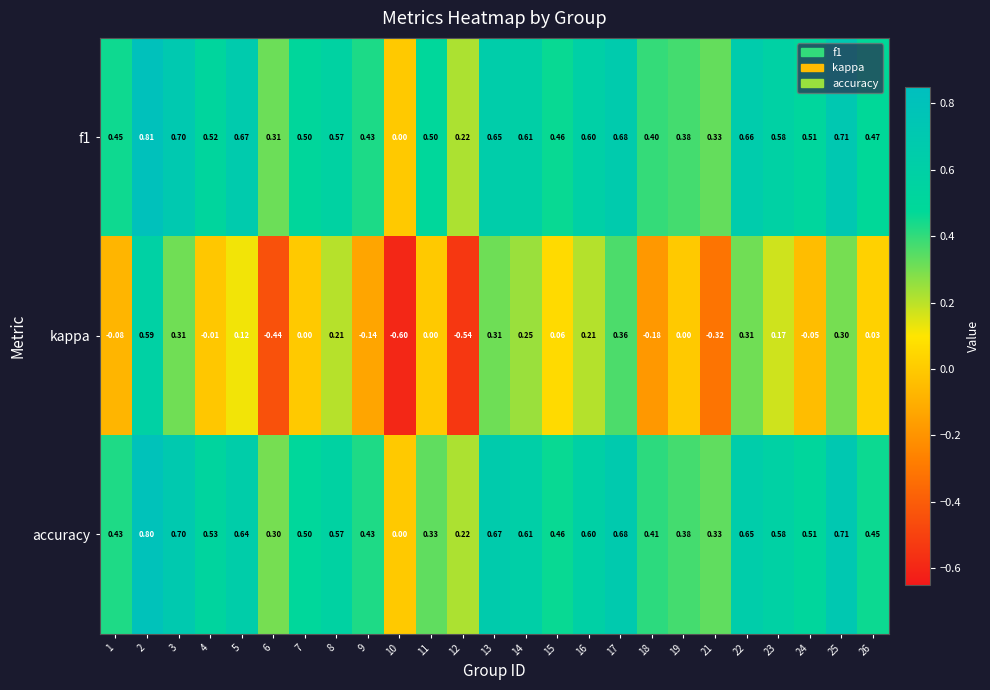

Which series has the largest range (max minus min)?

kappa